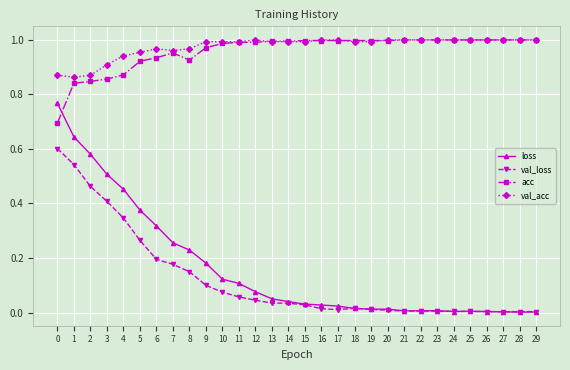

Is the value of loss at 8 greater than the value of acc at 1?

No